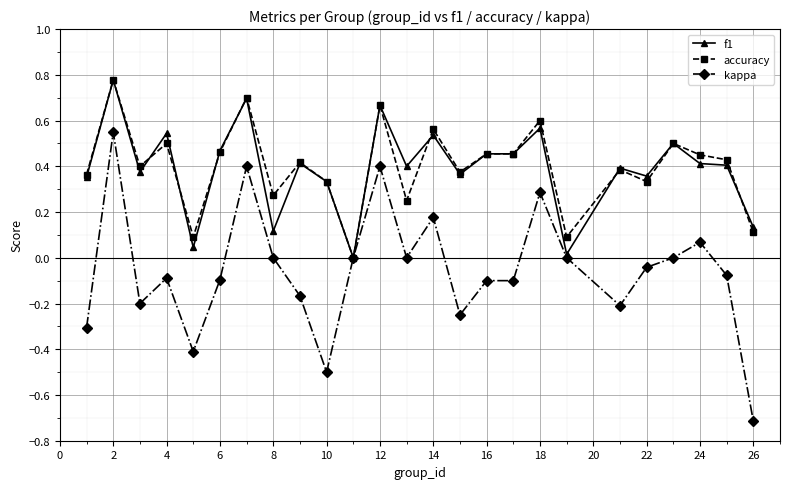

True or false: f1 has more than 0 interior local peaks.

True